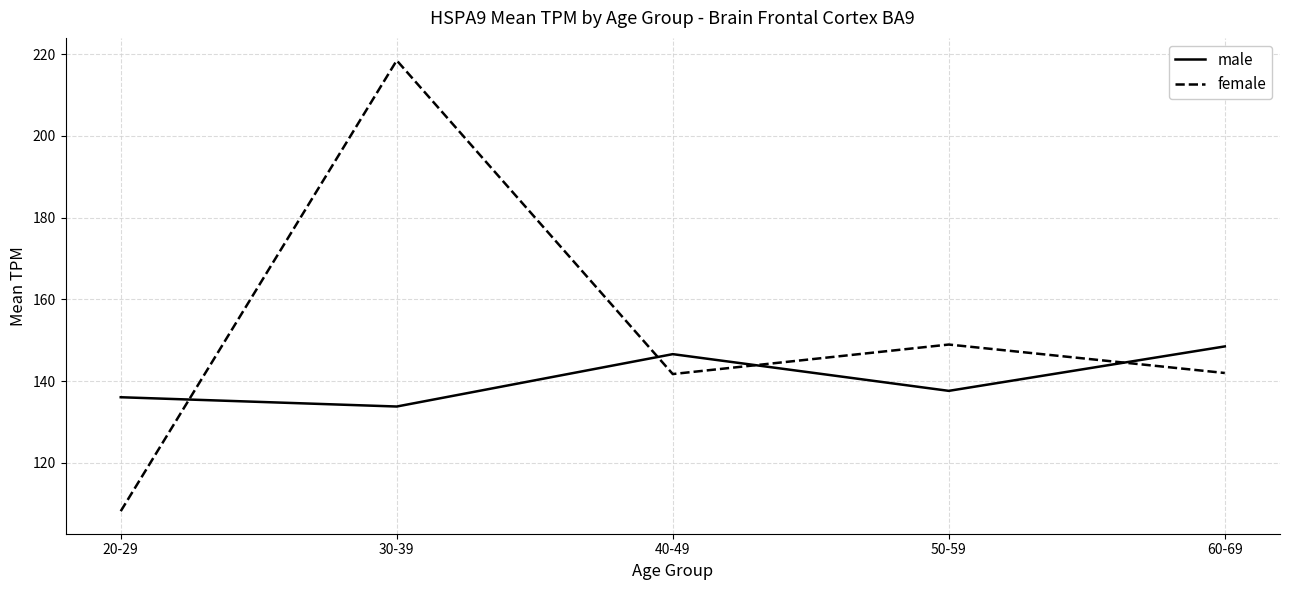

Where is male nearest to the value 141?

50-59